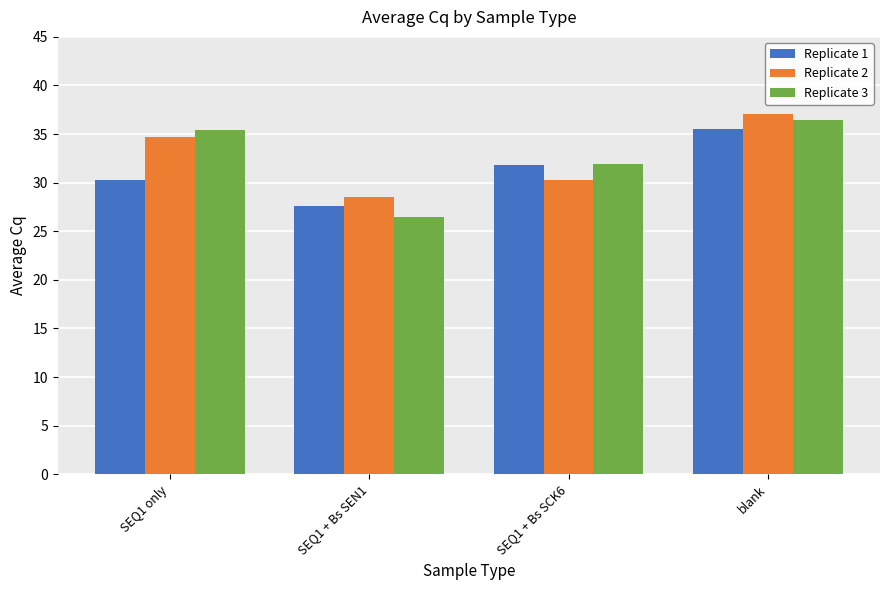

How many bars are there in total?

12